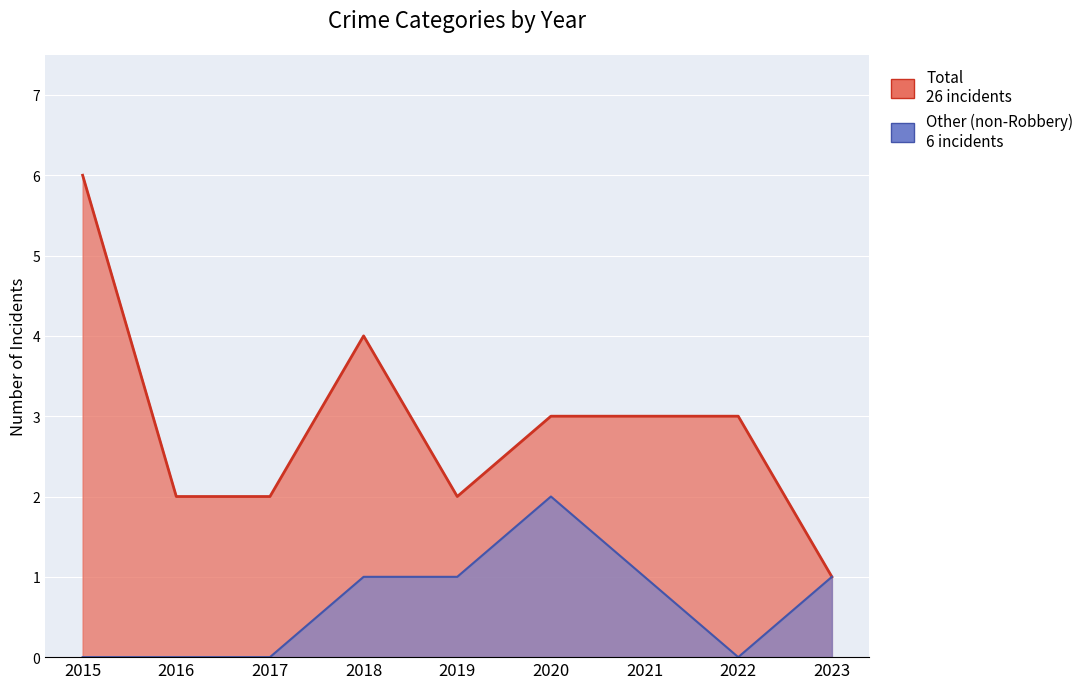

How many interior local valleys (lower than both neighbors) does the data have?

1